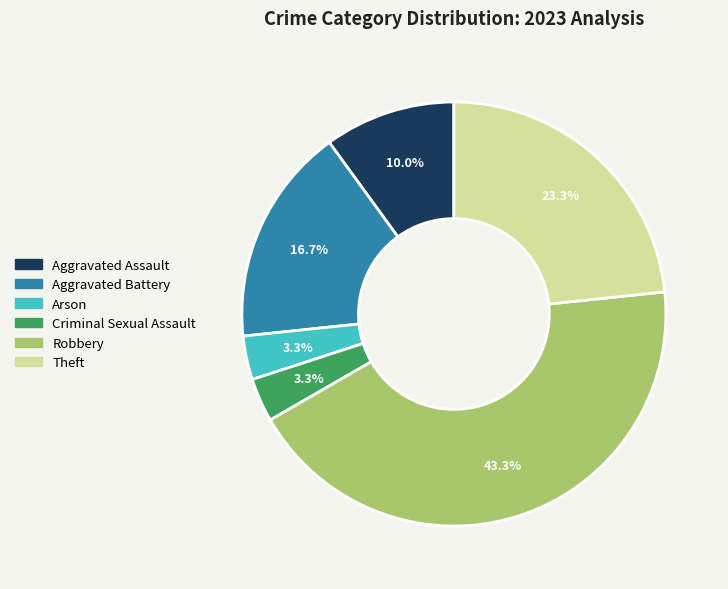

To the nearest percent, what is the difference between the Arson and Robbery slice percentages?

40%